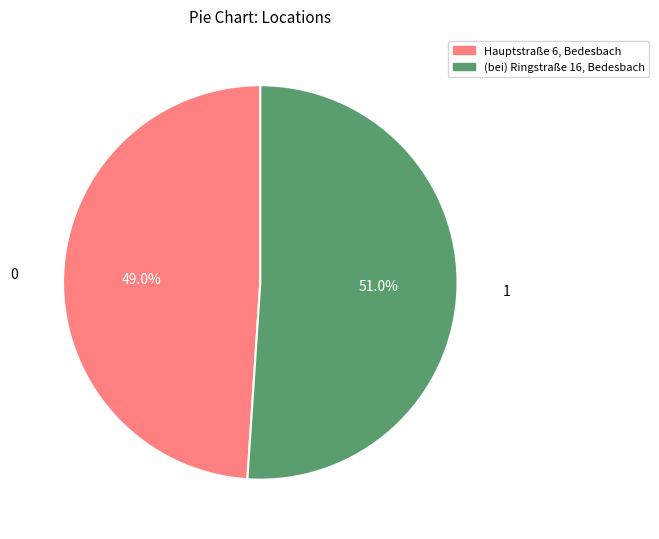

Approximately how many times larger is the value at (bei) Ringstraße 16, Bedesbach compared to Hauptstraße 6, Bedesbach?

1.0